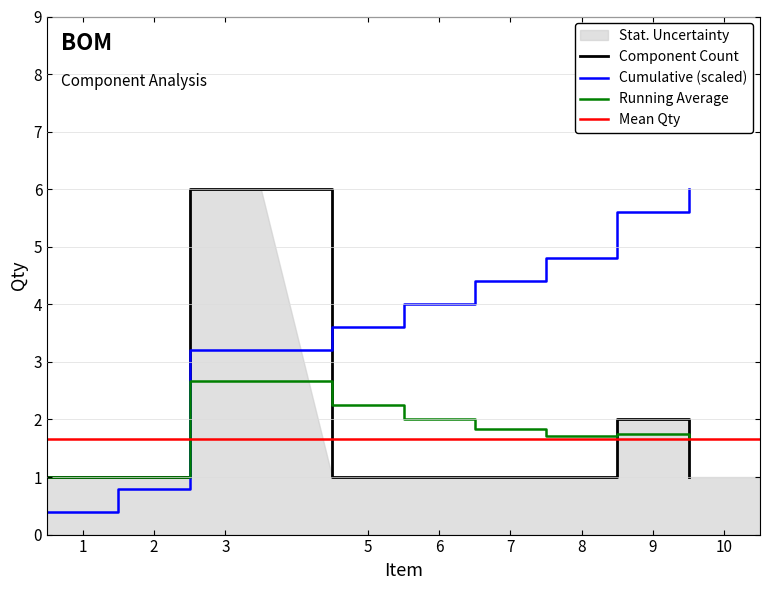

How many intersections are there between Cumulative (scaled) and Running Average?

1